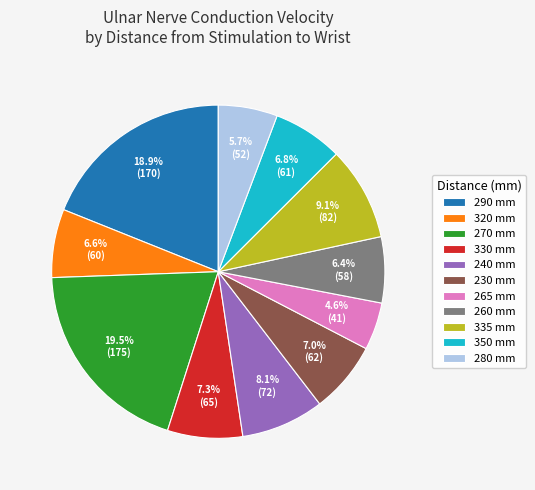

Is there a majority slice in this chart?

No